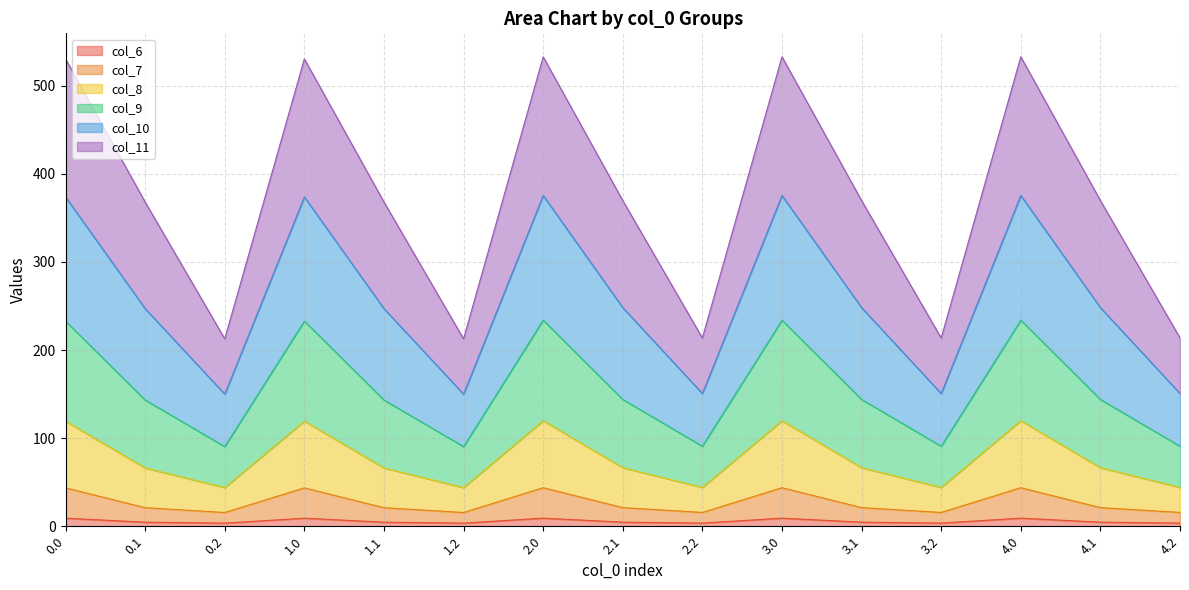

How many categories are shown in the chart?

15